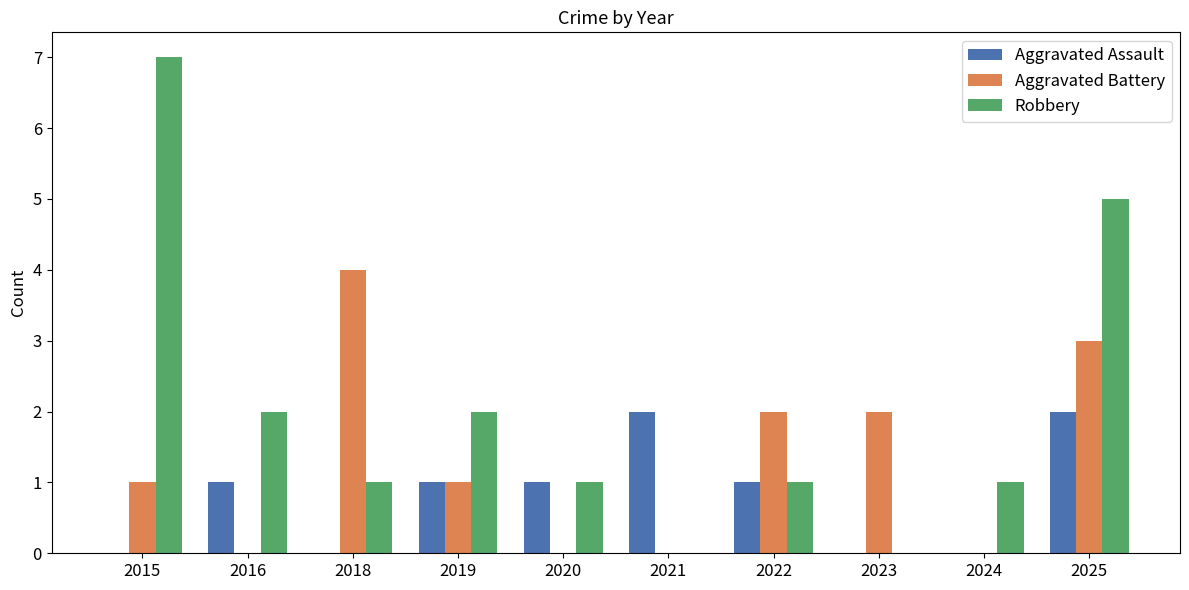

Which series changed the most between 2015 and 2021?

Robbery